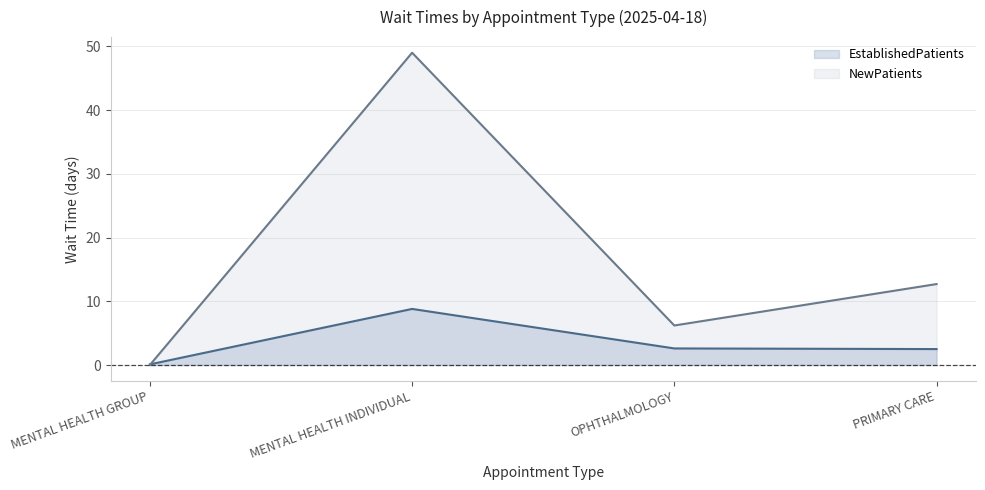

Does the chart have visible grid lines?

Yes